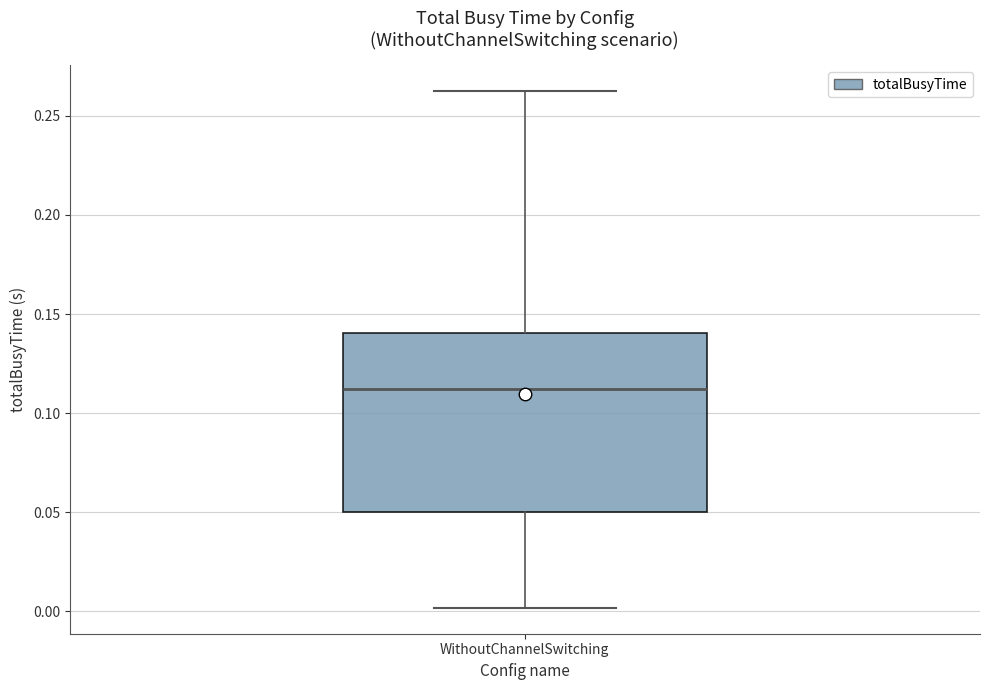

Where is the lower edge of the box for WithoutChannelSwitching on the y-axis? The values are not printed on the chart, so give them approximately, as read against the axis.

0.050